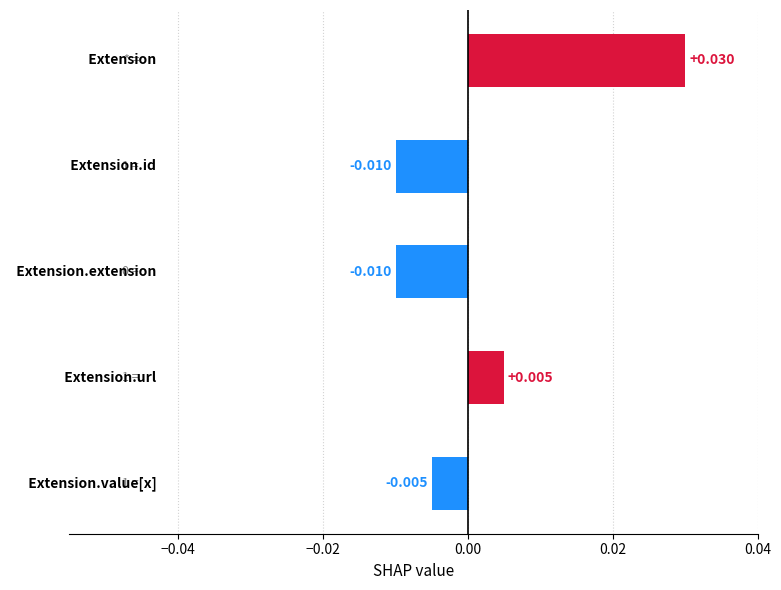

Is the value of Min at Extension.extension greater than the value of Base Min at Extension.id?

No